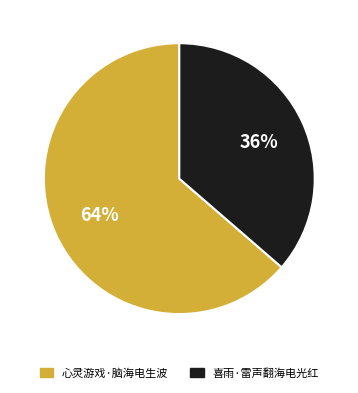

Between 心灵游戏·脑海电生波 and 喜雨·雷声翻海电光红, which is larger?

心灵游戏·脑海电生波